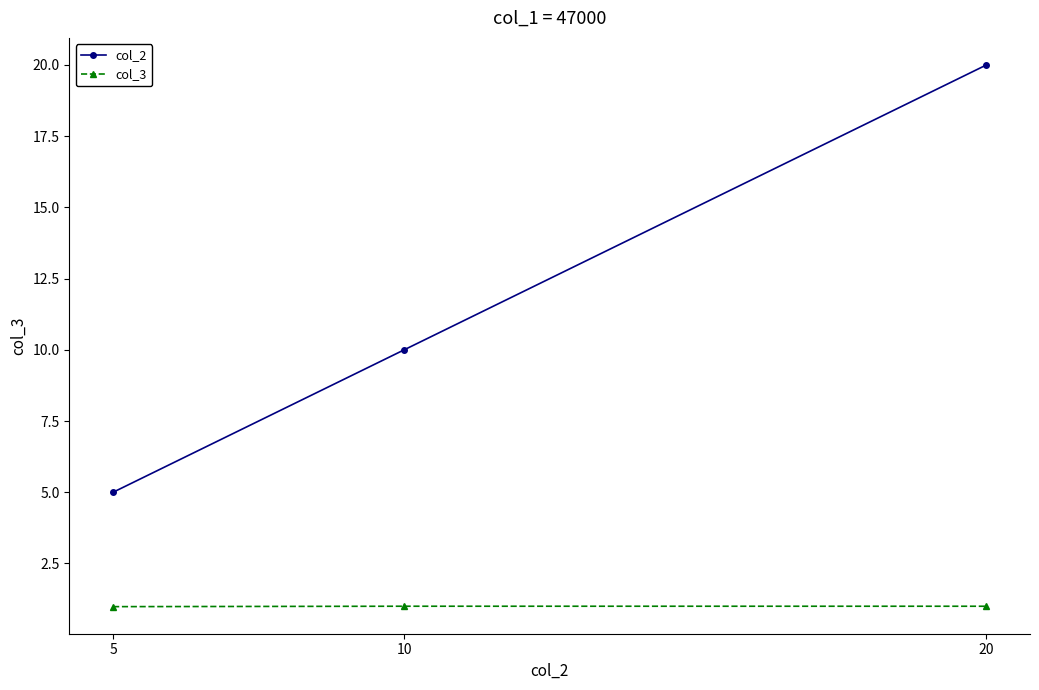

Reading right to left, transcribe all the data shown in this chart.

col_2: 20.0	10.0	5.0
col_3: 1.0	1.0	1.0